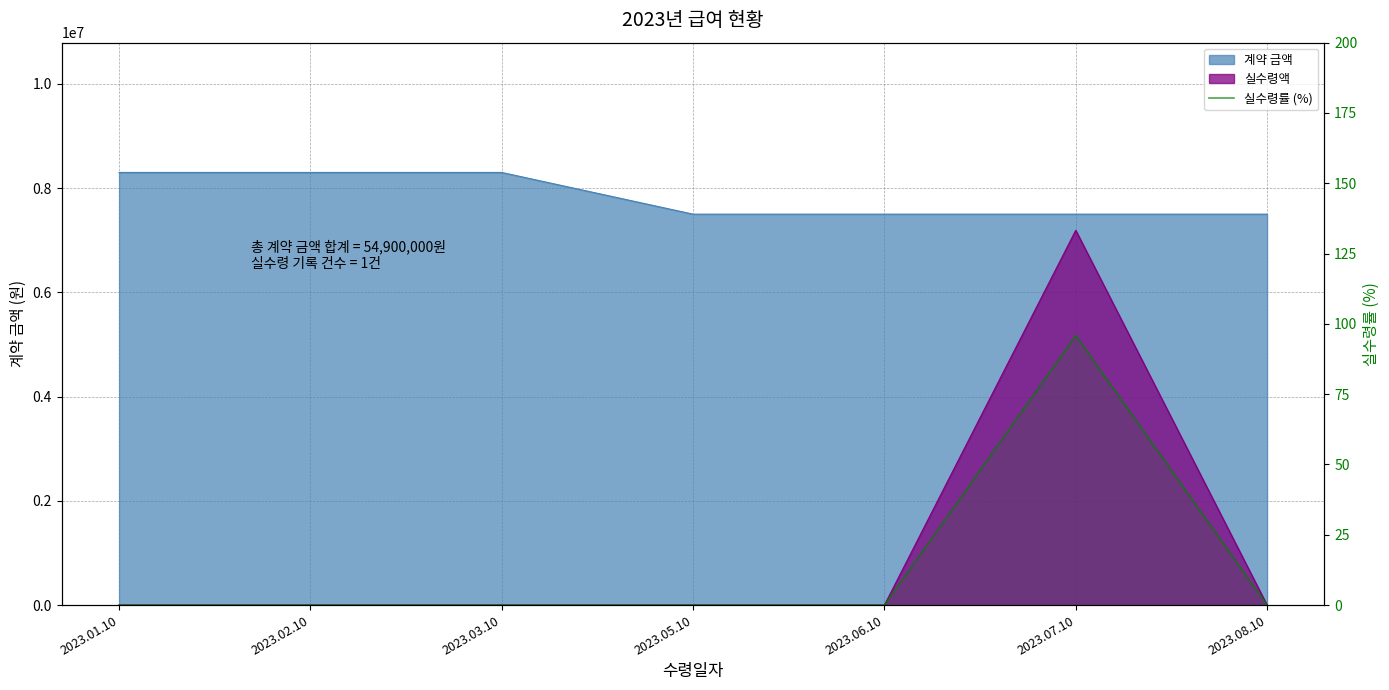

The value at 2023.01.10 is 0.0. True or false?

True